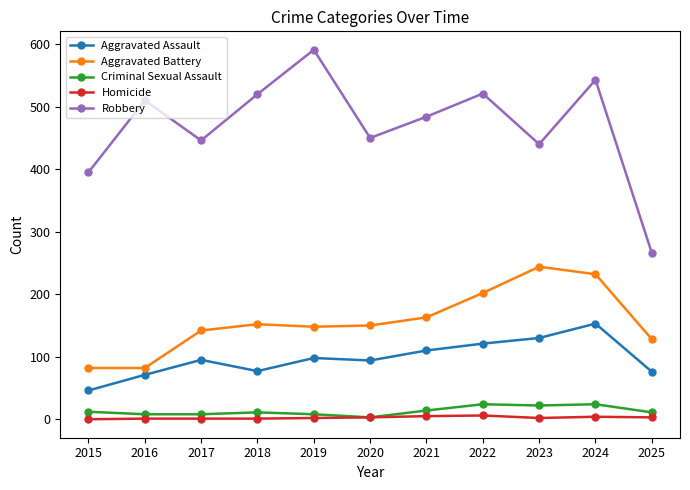

Where is Aggravated Battery nearest to the value 163?

2021